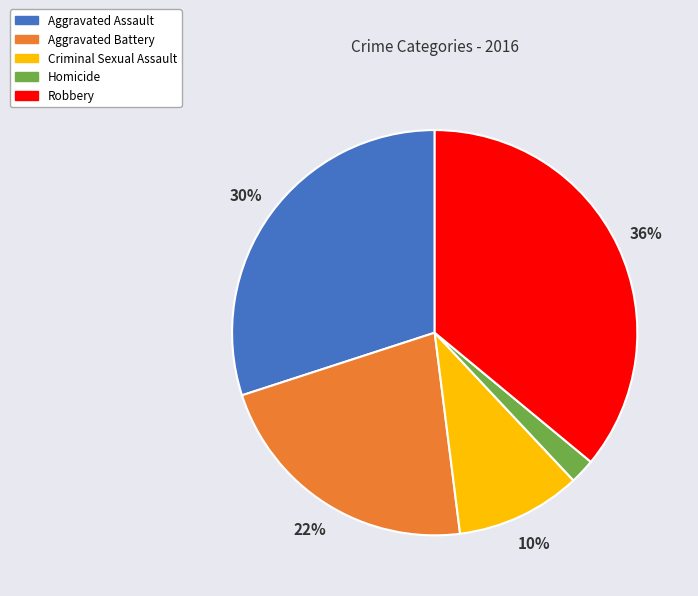

To the nearest percent, what percentage of the pie is Aggravated Assault?

30%